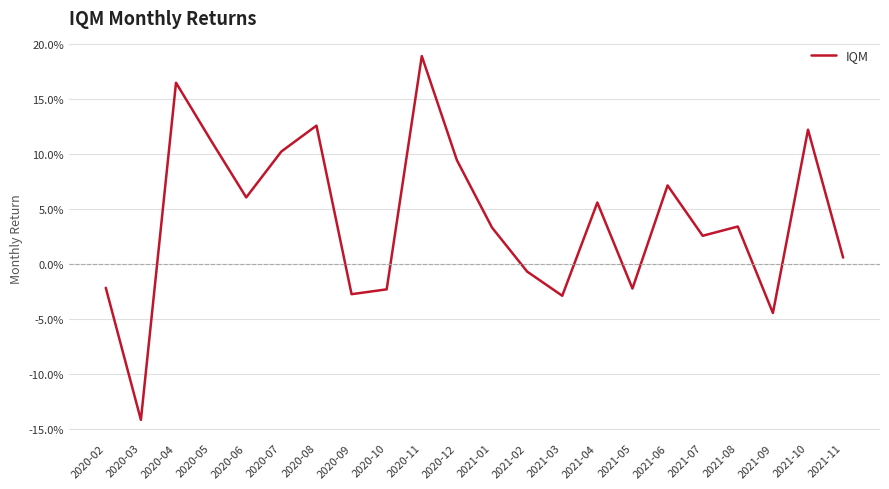

Where is the first local maximum?

2020-04